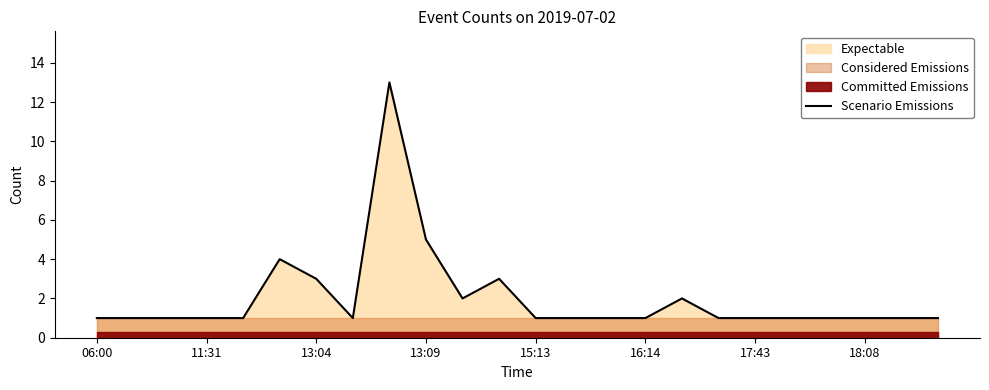

What is the difference between the second highest and second lowest values?

4